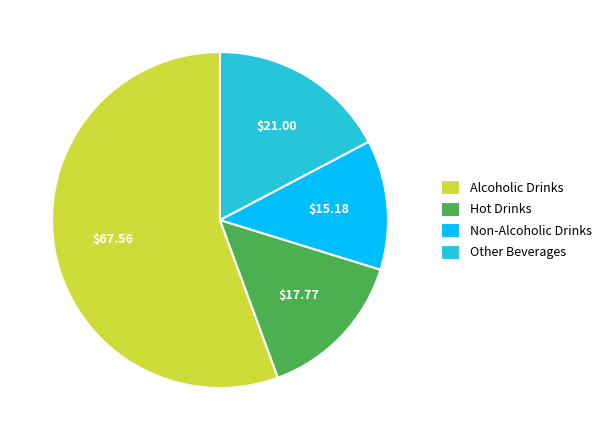

How many segments does this pie chart have?

4